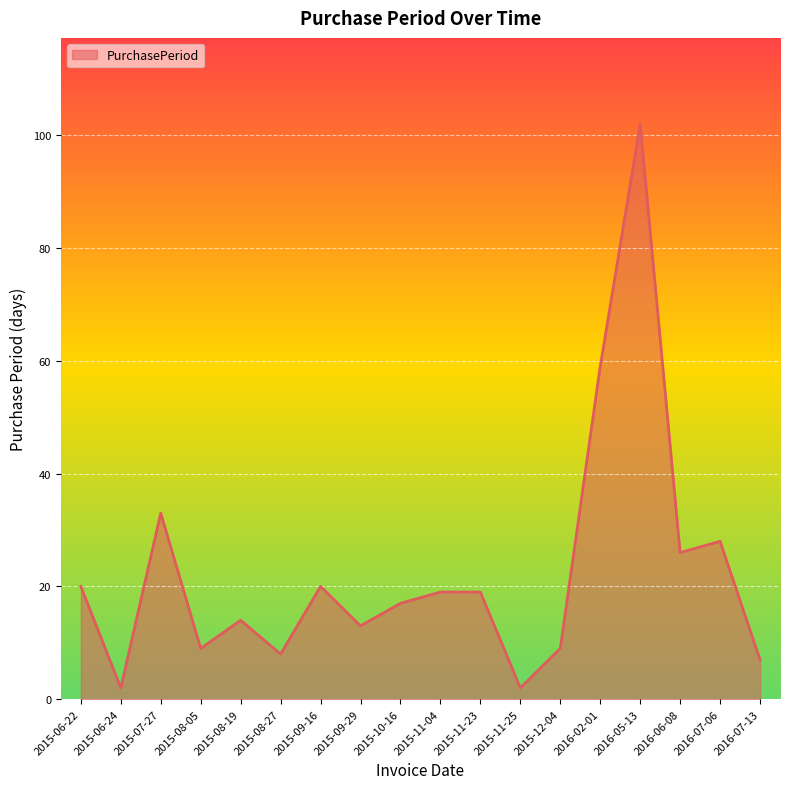

Reading left to right, extract all data points from this chart.

20	2	33	9	14	8	20	13	17	19	19	2	9	59	102	26	28	7